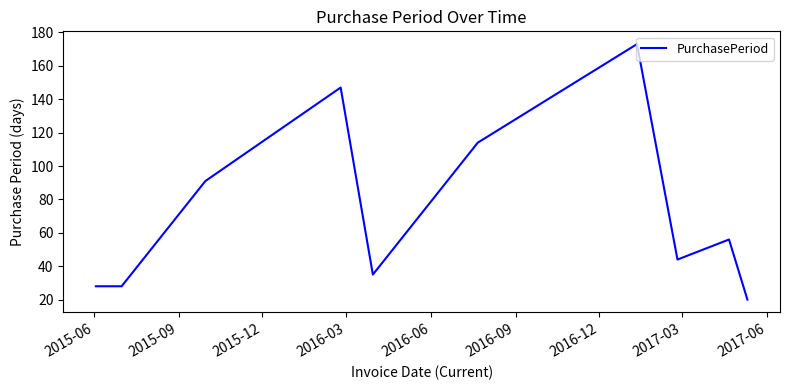

What is the maximum value shown in the chart?

173